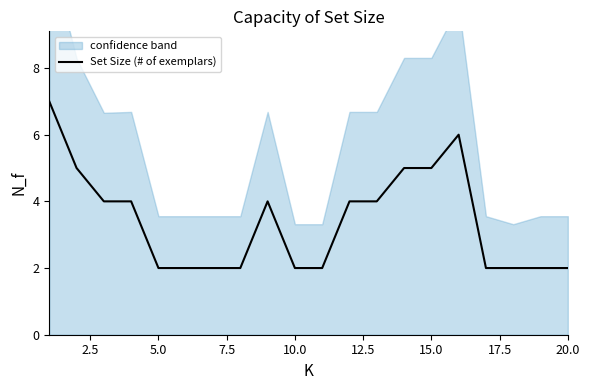

How many points are higher than both their immediate neighbors (excluding endpoints)?

2